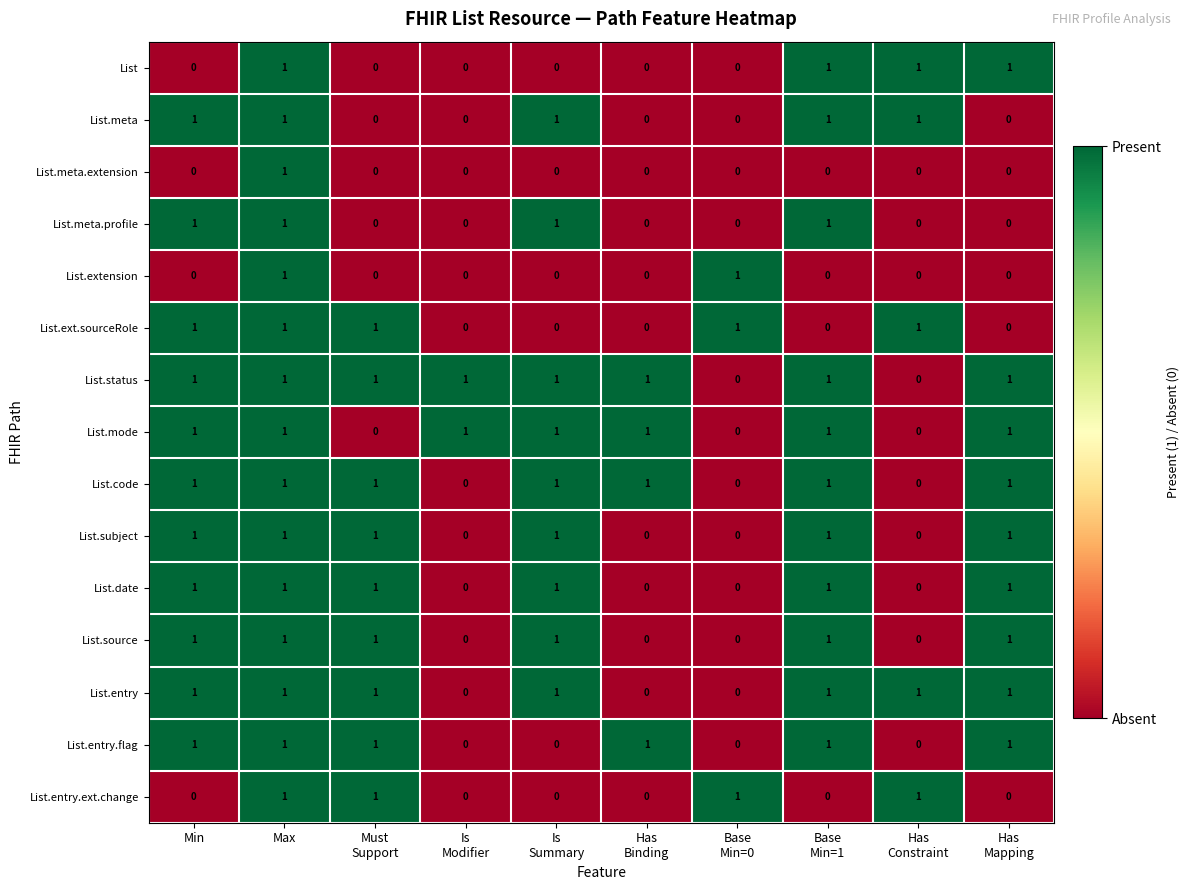

Which series has the largest total across all categories?

List.status